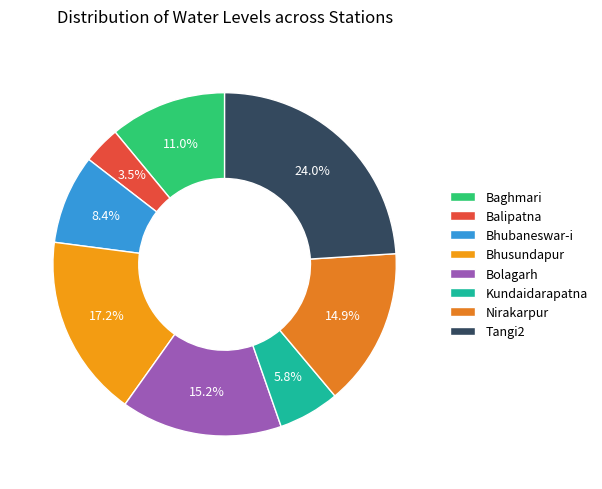

What percentage do Kundaidarapatna and Balipatna together represent?

9.3%